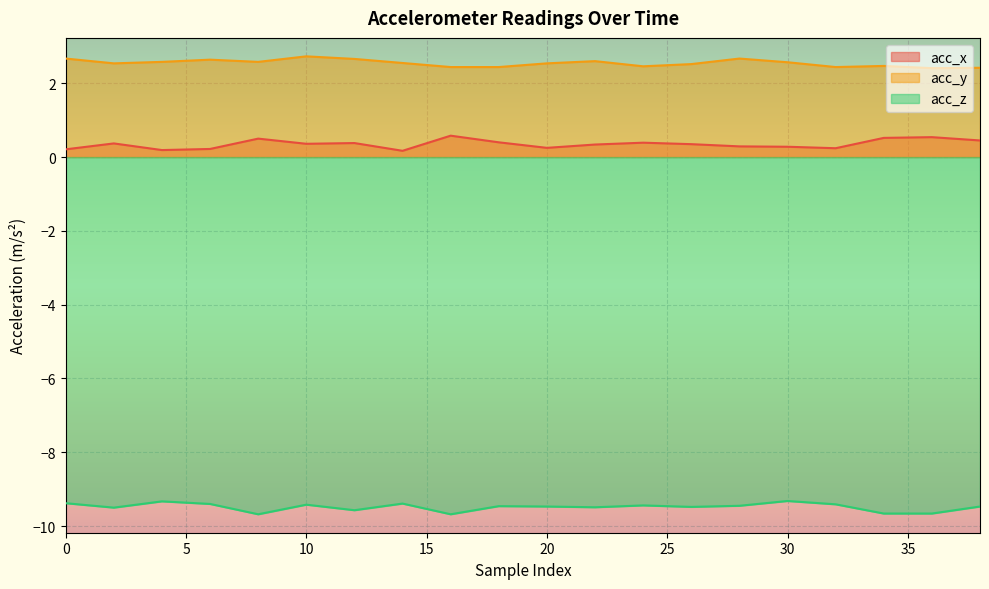

At how many categories does at least one series exceed -1?

20